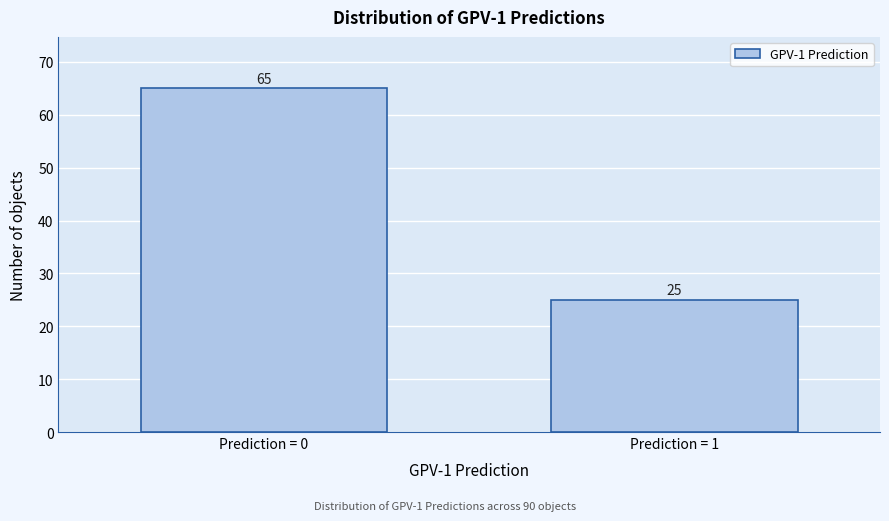

Reading left to right, list all the values displayed in this chart.

65	25